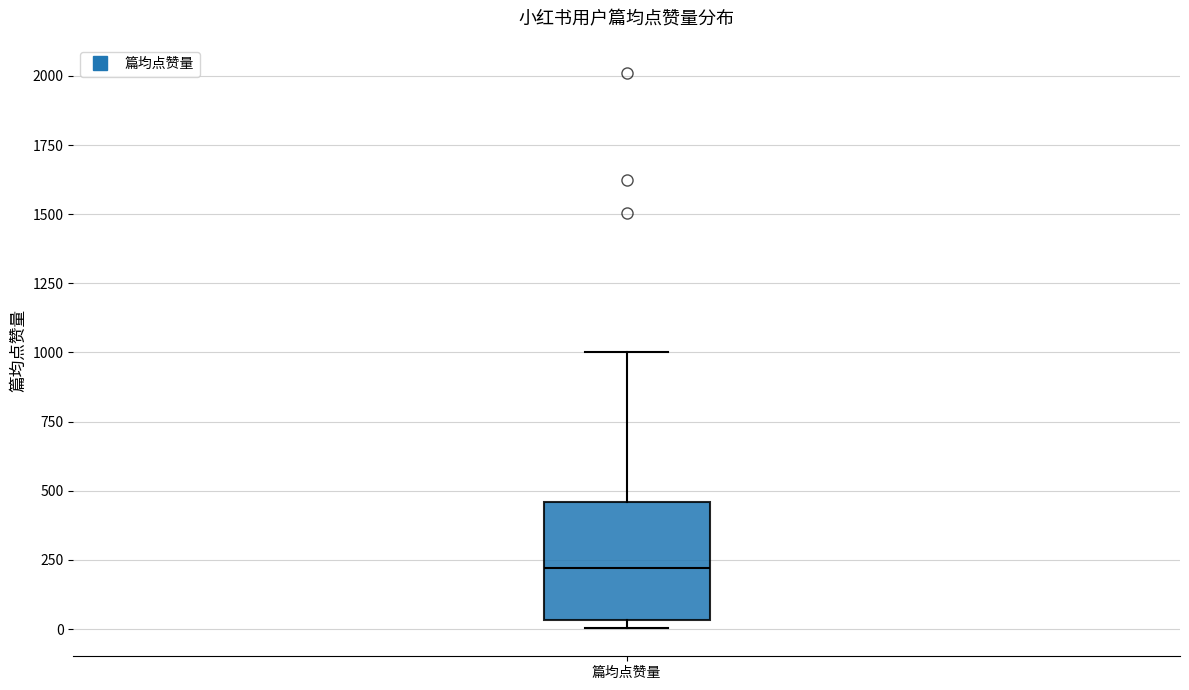

Read this box plot against the y-axis: the position of the median line, the range covered by the box, and the ends of both whiskers. The values are not printed on the chart, so give them approximately, as read against the axis.

median 200, box 50 to 450, whiskers 0 to 1000